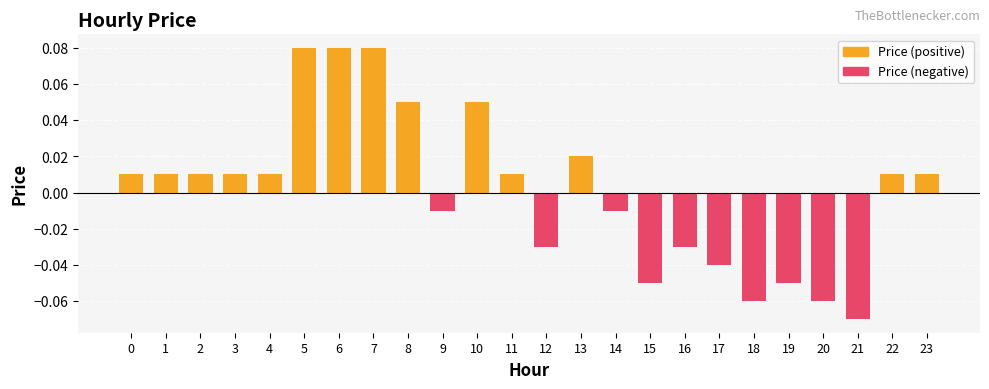

What is the sum of the price (negative) values at 18 and 0?

-0.1